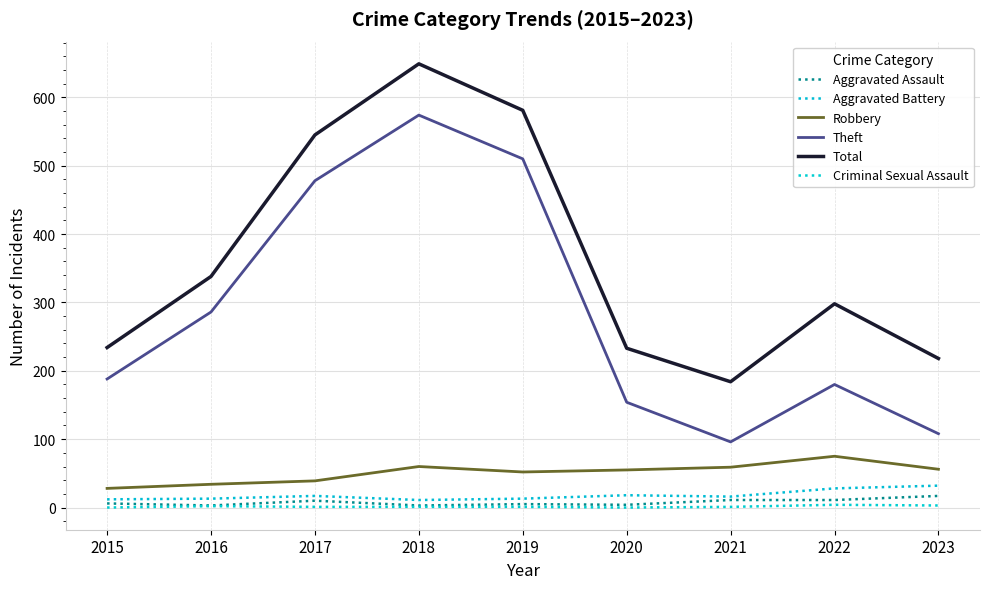

What is the greatest value displayed?

649